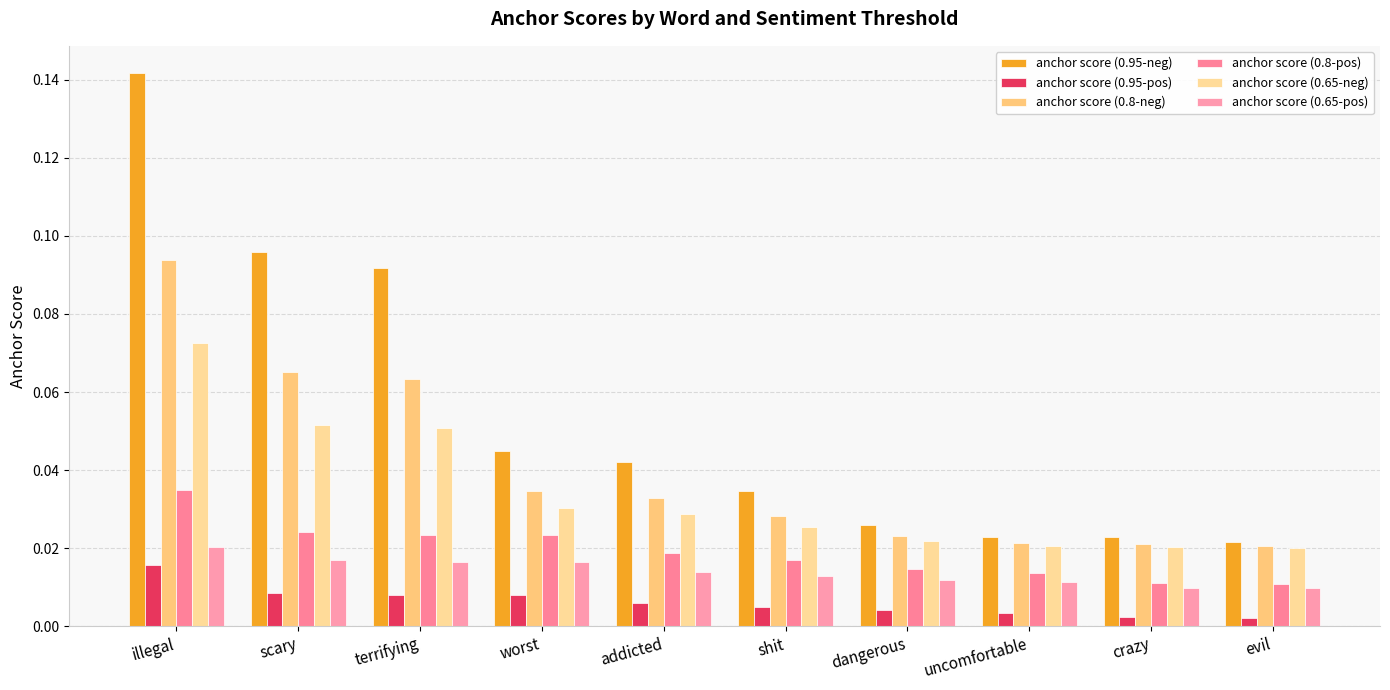

Count the anchor score (0.95-neg) values in the range 0 to 1.

10